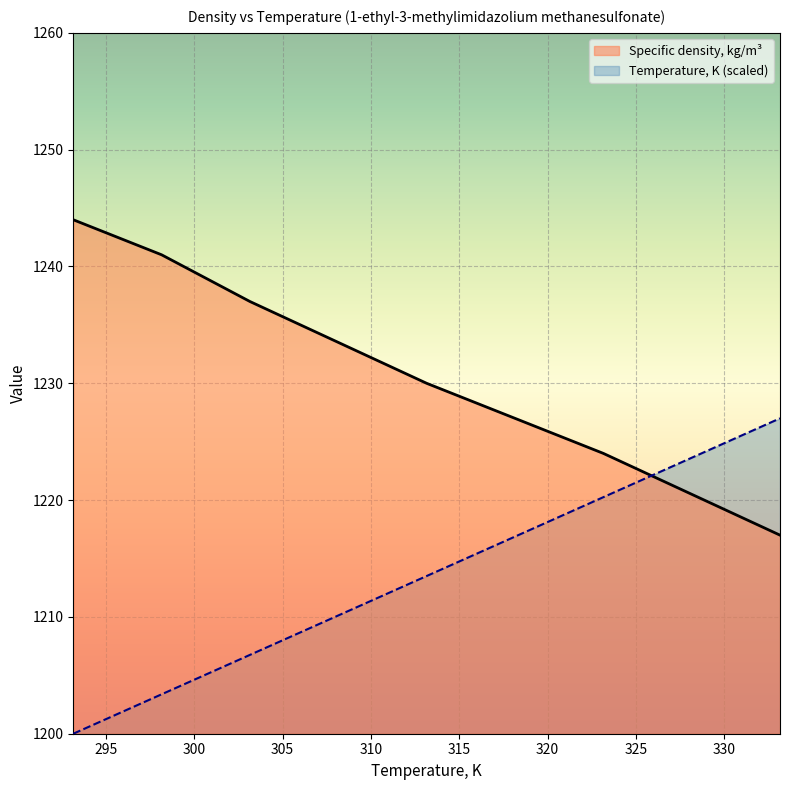

Reading left to right, transcribe all the data shown in this chart.

Temperature, K: 293.15=1200.0	298.15=1203.4	303.15=1206.8	313.15=1213.5	323.15=1220.2	333.15=1227.0
Specific density, kg/m3: 293.15=1244.0	298.15=1241.0	303.15=1237.0	313.15=1230.0	323.15=1224.0	333.15=1217.0